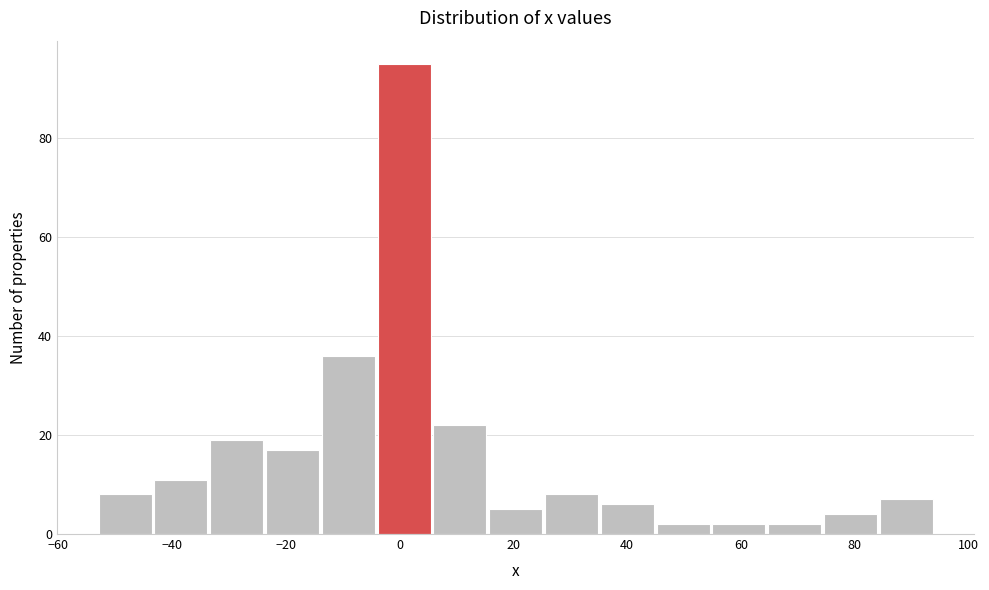

How tall is the bar that spans 64 to 74 on the x-axis? Neither the bar edges nor the heights are printed on the chart, so give them approximately, as read against the axes.

2